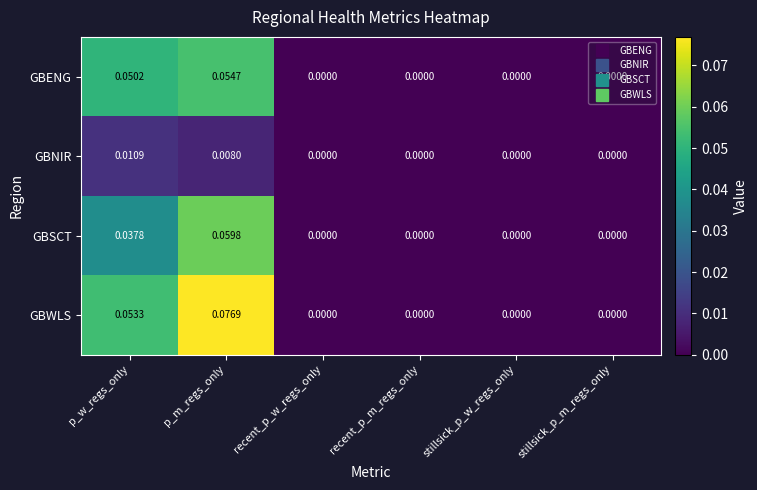

List the series in order of their peak value, highest first.

GBWLS, GBSCT, GBENG, GBNIR